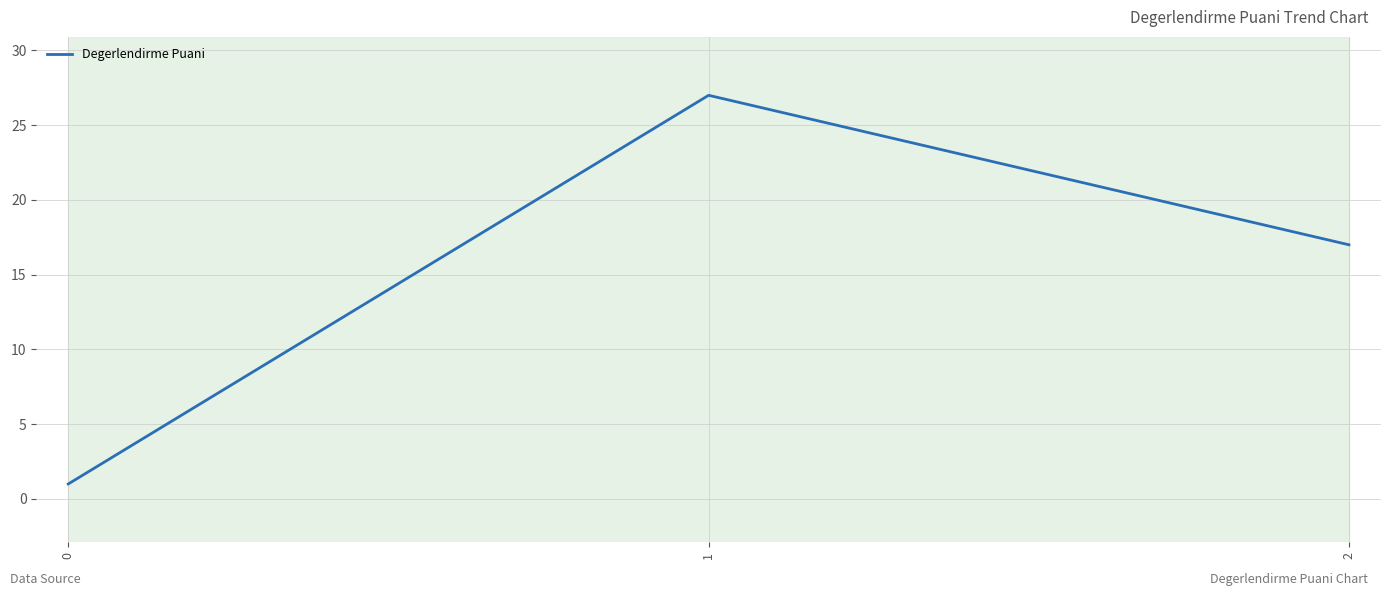

Which category has the highest value across all series?

1